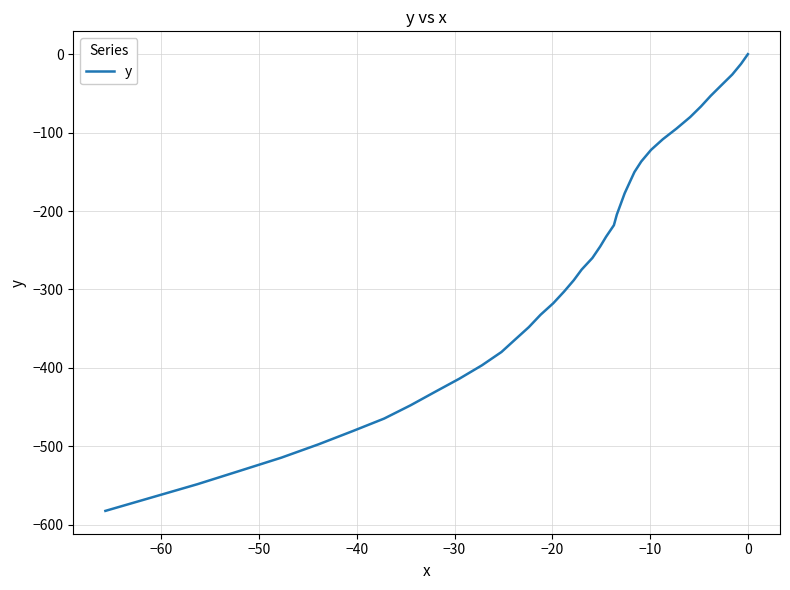

True or false: there are more than 1 points higher than both neighbors.

False